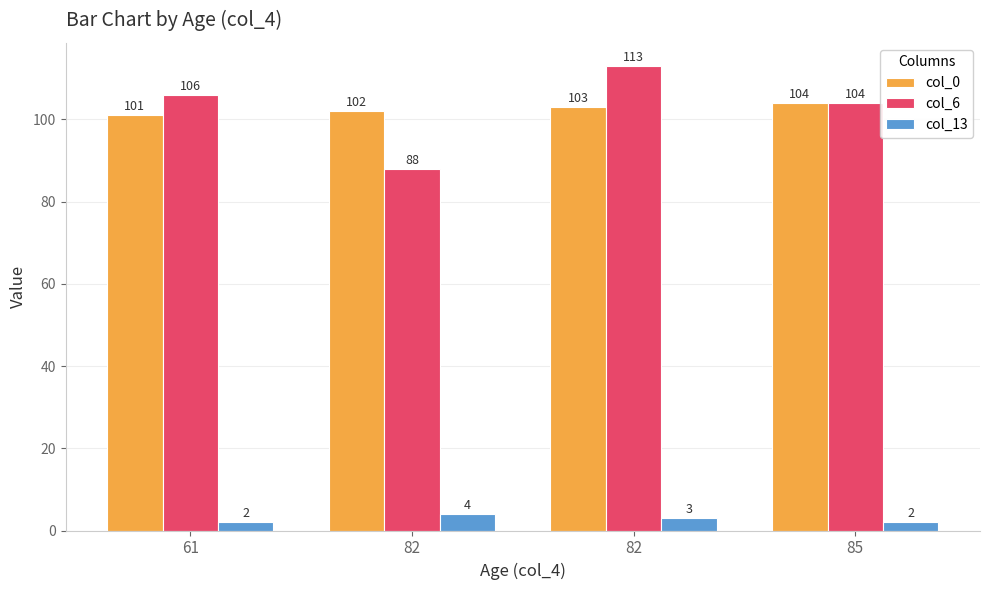

What are all the series names shown in the legend?

col_0, col_6, col_13